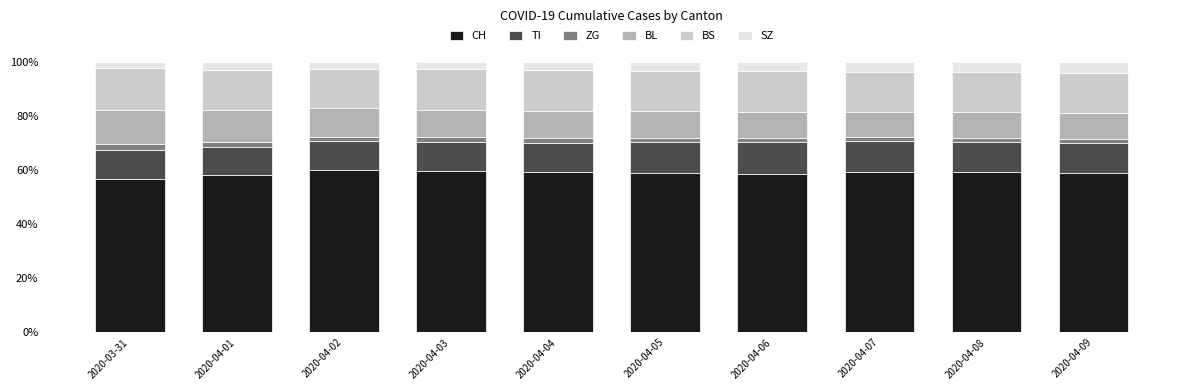

What are all the series names shown in the legend?

CH, TI, ZG, BL, BS, SZ